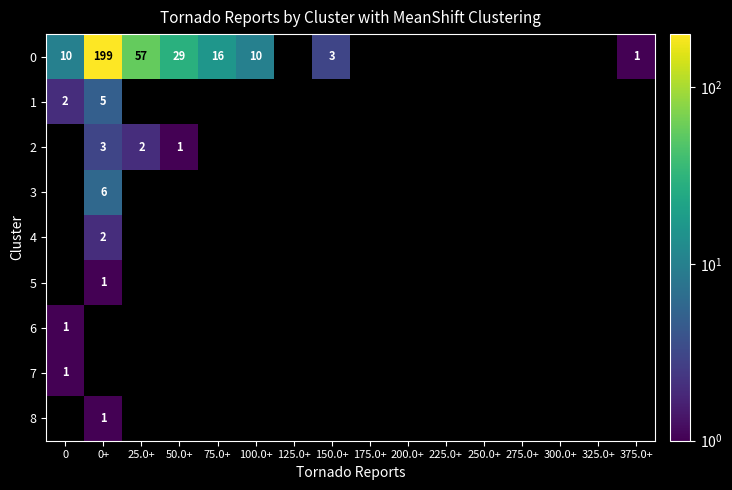

The value of 0 at 75.0+ is 22. True or false?

False